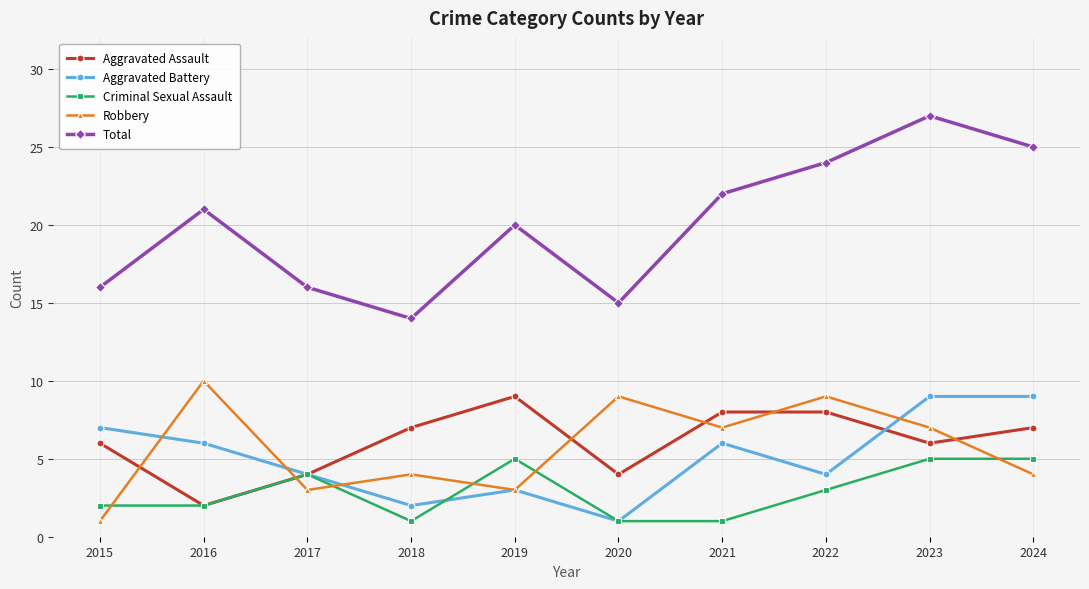

Read the Robbery value at 2023.

7